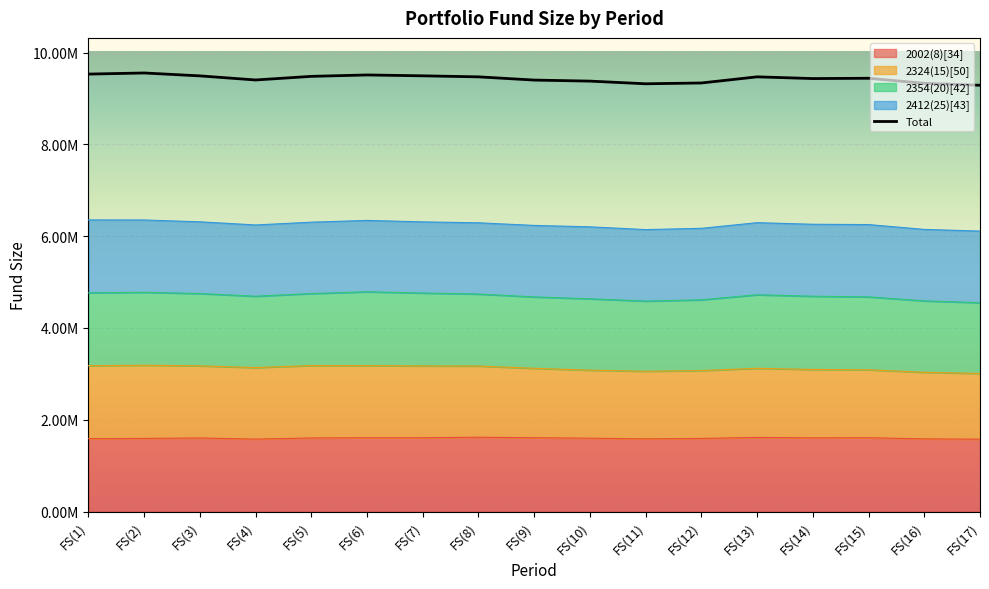

Between which two adjacent categories do 2324(15)[50] and 2412(25)[43] first intersect?

FS(7) and FS(8)